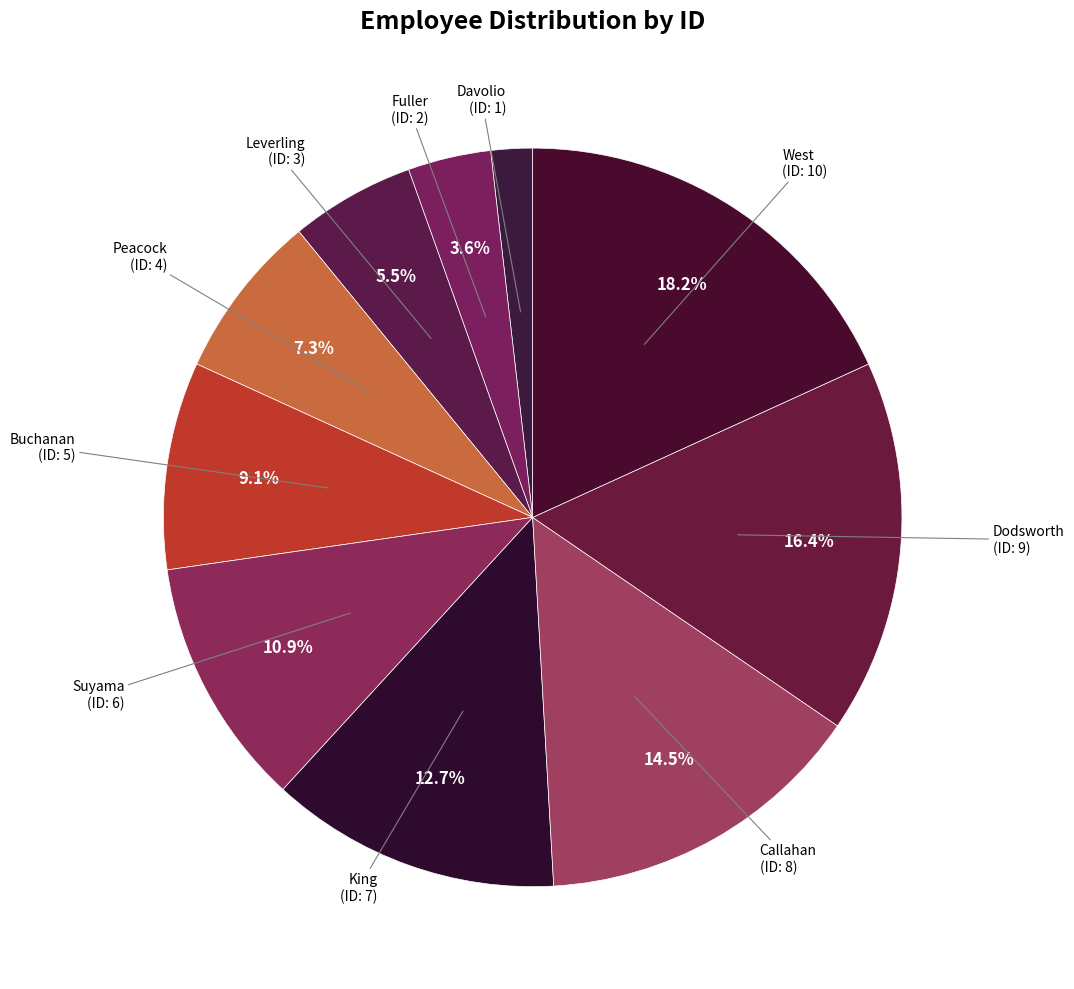

What is the smallest slice in the pie chart?

Davolio